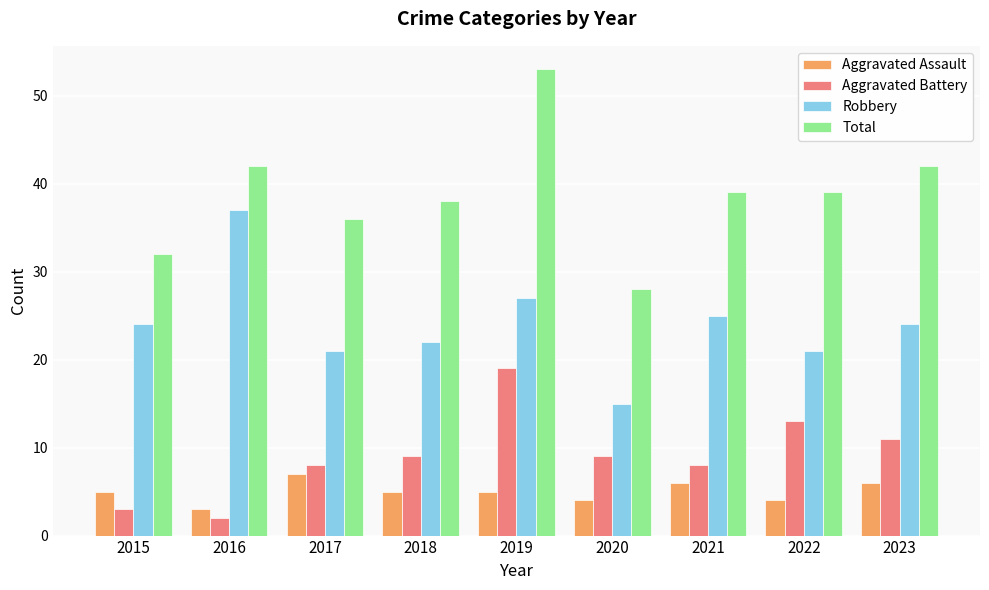

Rank the series by their maximum value, from highest to lowest.

Total, Robbery, Aggravated Battery, Aggravated Assault